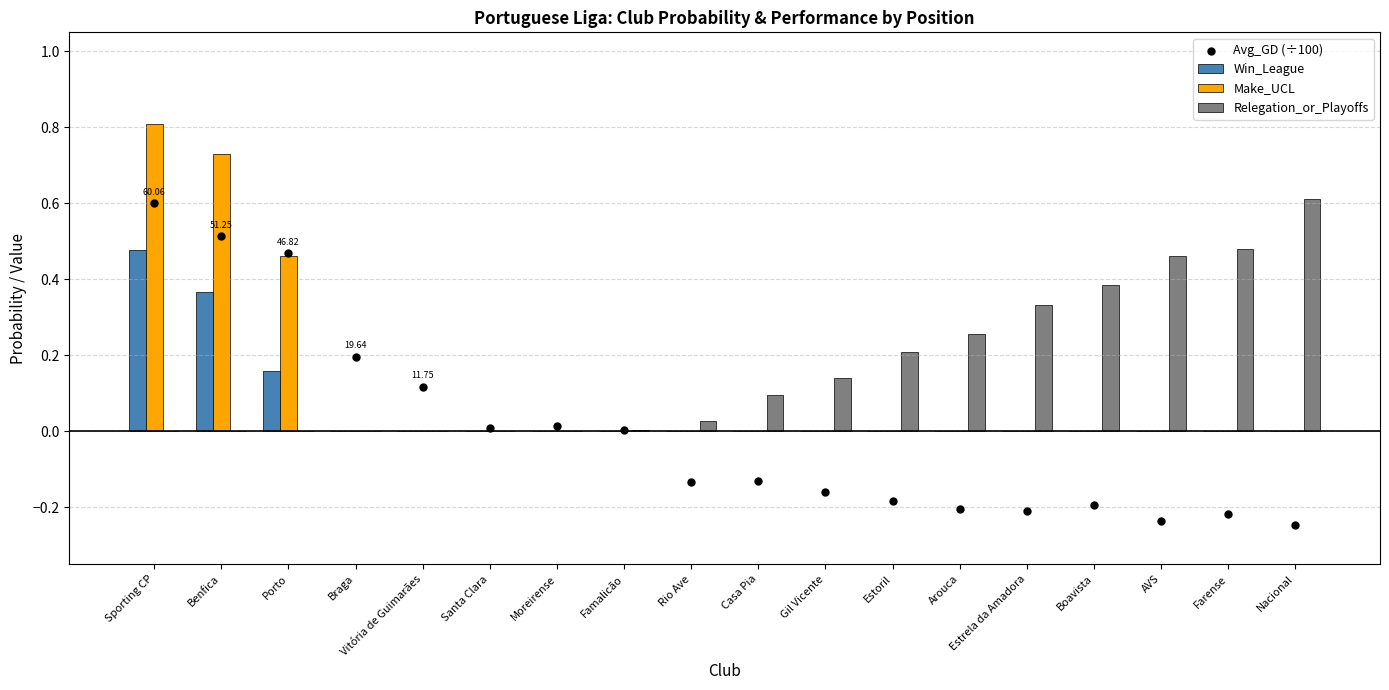

Which series has the largest total across all categories?

Relegation_or_Playoffs